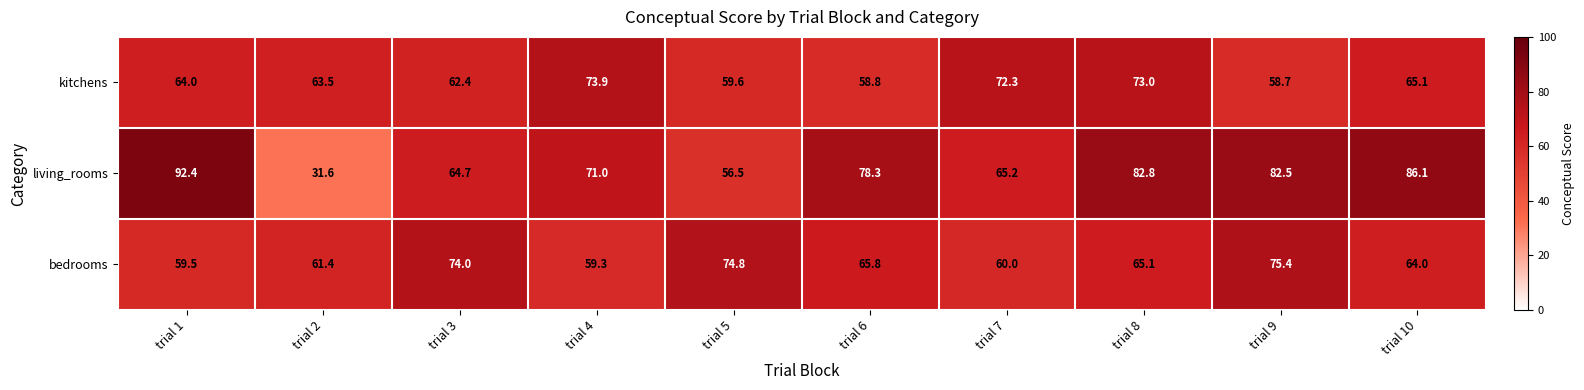

Is the value of living_rooms at trial 10 greater than the value of bedrooms at trial 7?

Yes